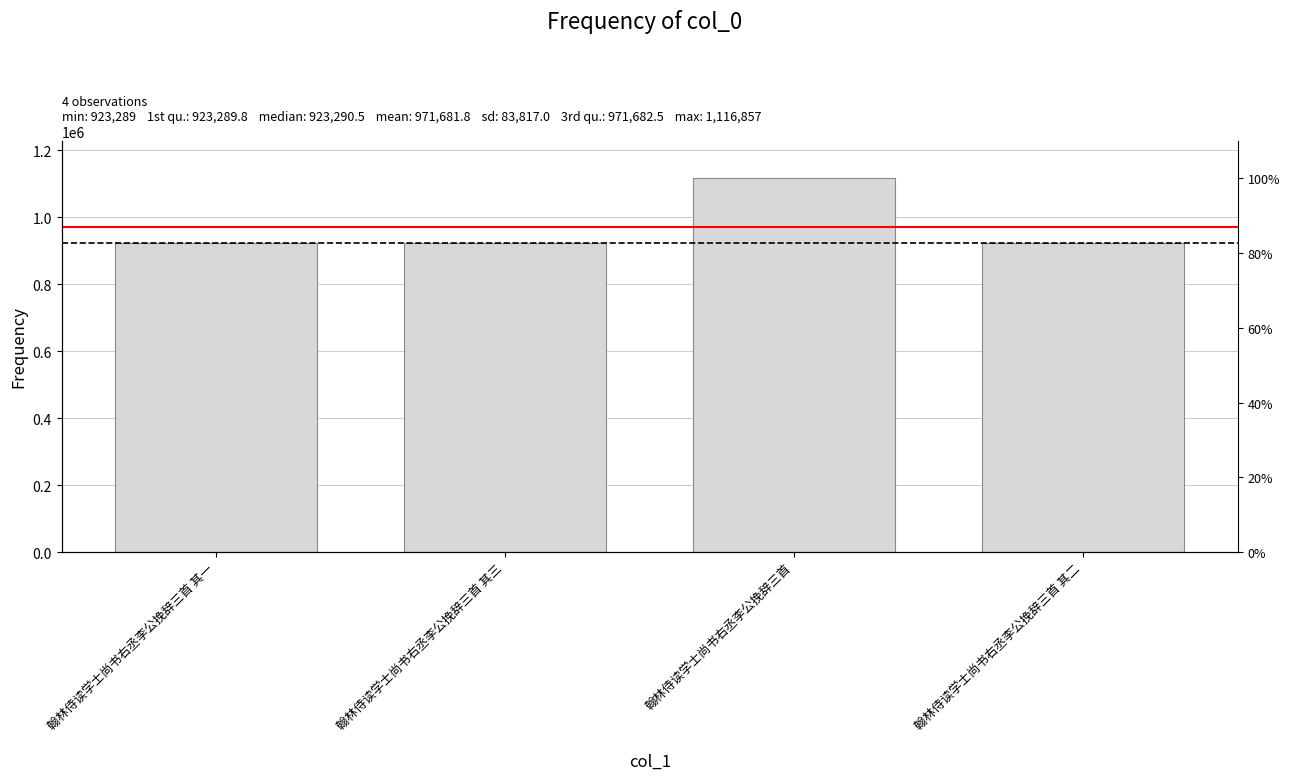

How many categories are shown in the chart?

4